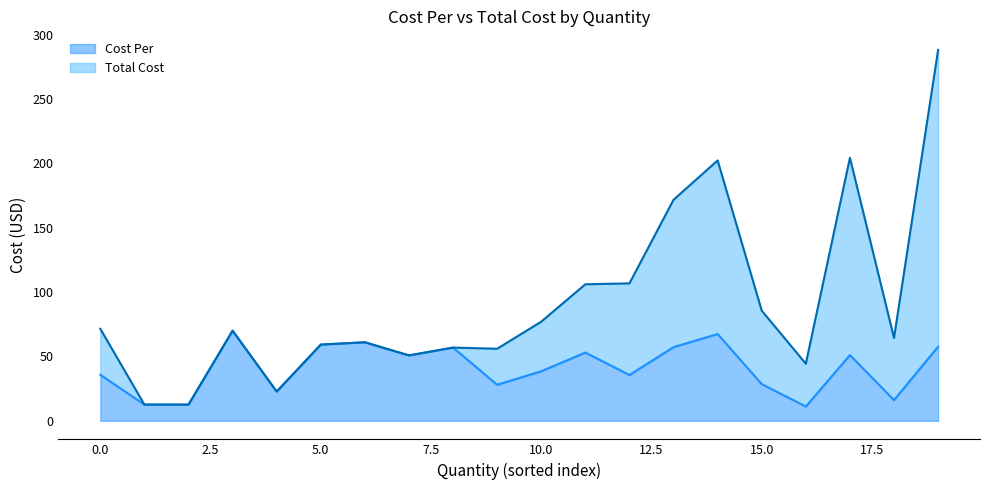

Rank the series at 3 from highest to lowest value.

Total Cost, Cost Per